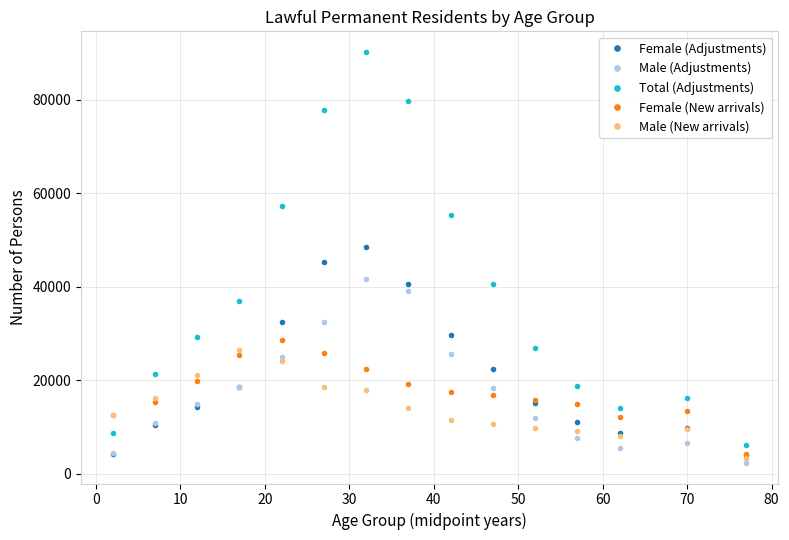

At how many categories does at least one series exceed 68414?

3